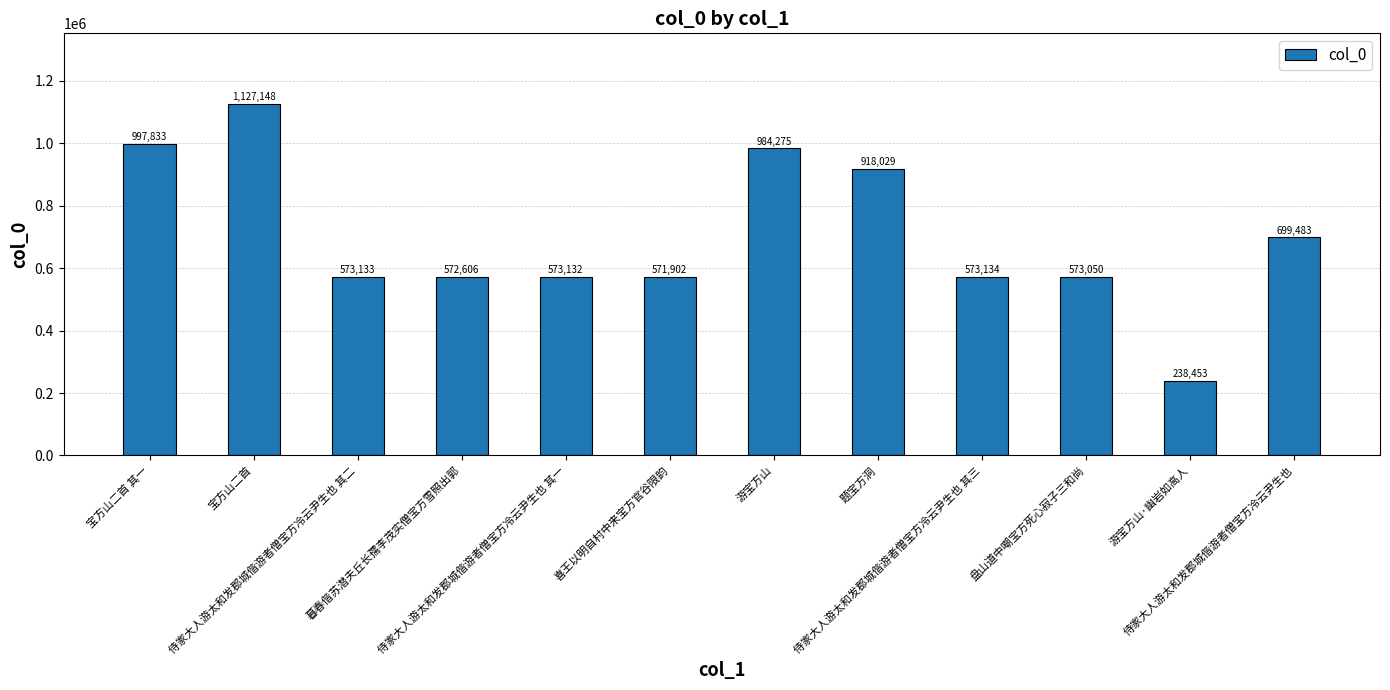

How many series are shown in this chart?

1